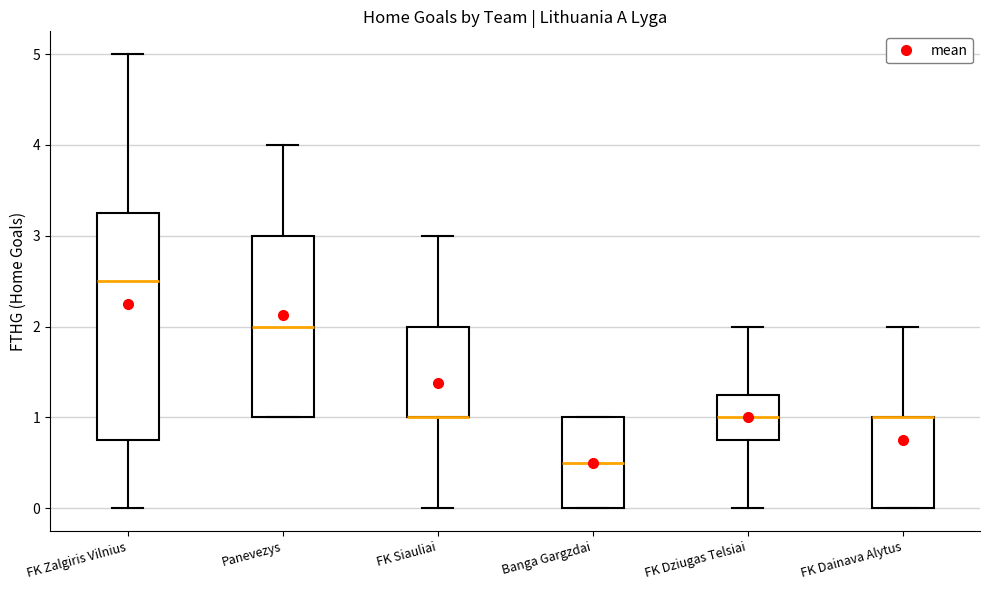

Reading left to right, read every box against the y-axis: the position of its median line, the range the box covers, and the ends of its whiskers. The values are not printed on the chart, so give them approximately, as read against the axis.

FK Zalgiris Vilnius: median 2.5, box 0.8 to 3.3, whiskers 0.0 to 5.0
Panevezys: median 2.0, box 1.0 to 3.0, whiskers 1.0 to 4.0
FK Siauliai: median 1.0 (drawn on the box's lower edge), box 1.0 to 2.0, whiskers 0.0 to 3.0
Banga Gargzdai: median 0.5, box 0.0 to 1.0, whiskers 0.0 to 1.0
FK Dziugas Telsiai: median 1.0, box 0.8 to 1.3, whiskers 0.0 to 2.0
FK Dainava Alytus: median 1.0 (drawn on the box's upper edge), box 0.0 to 1.0, whiskers 0.0 to 2.0